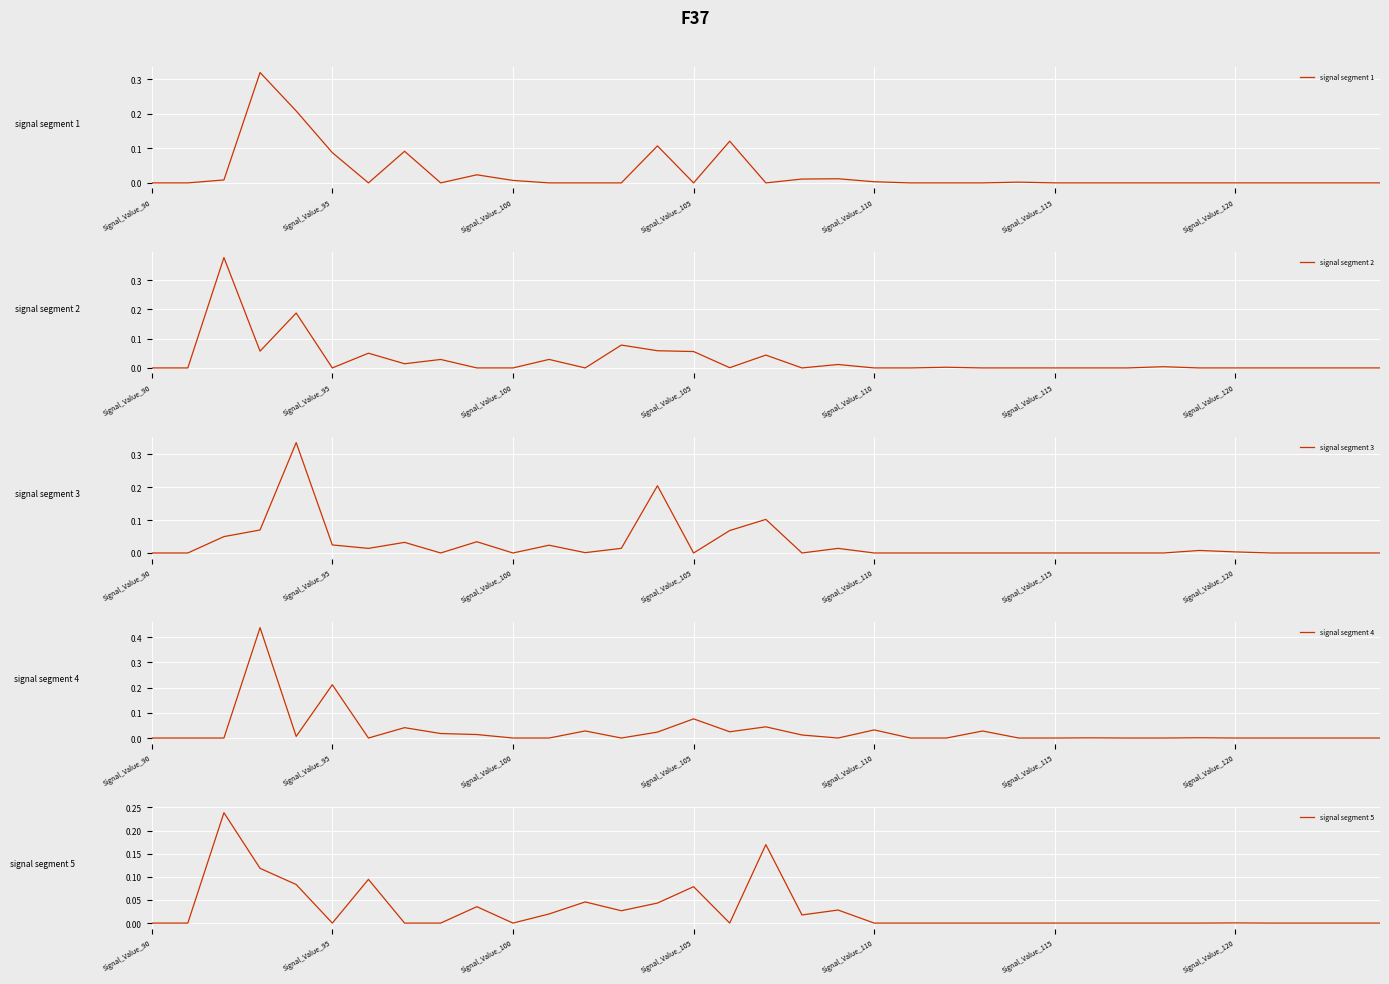

How many positive values does the signal segment 1 series have?

13